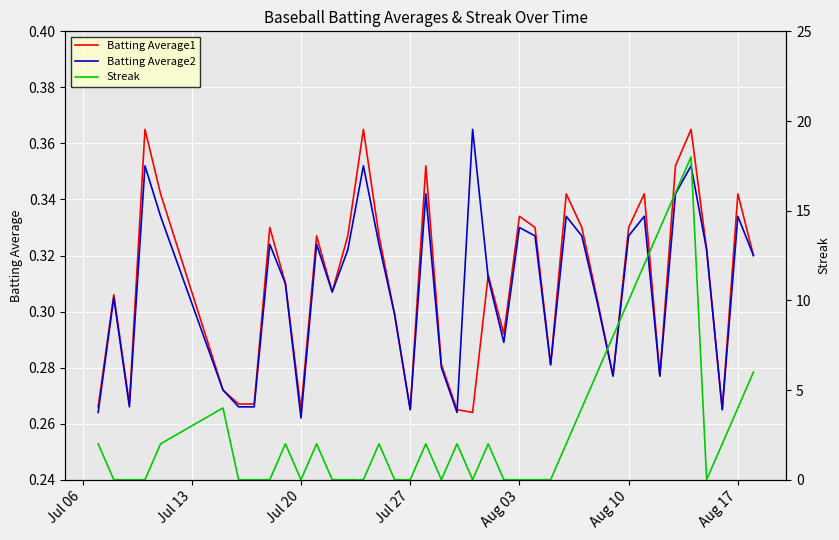

Which series has the largest total across all categories?

Streak